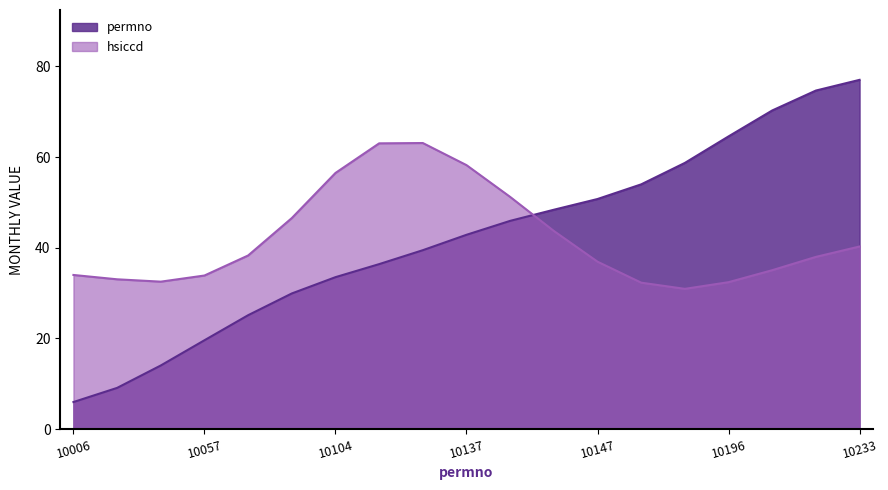

Which label corresponds to the smallest value in the chart?

10006